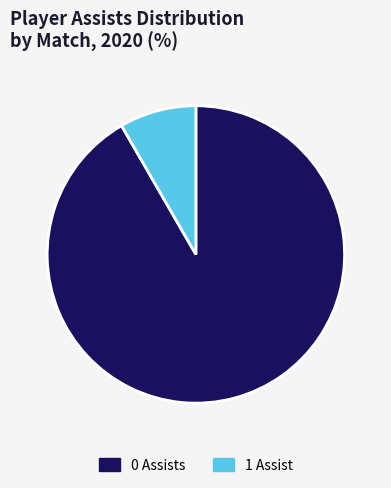

Which category accounts for the majority?

0 Assists